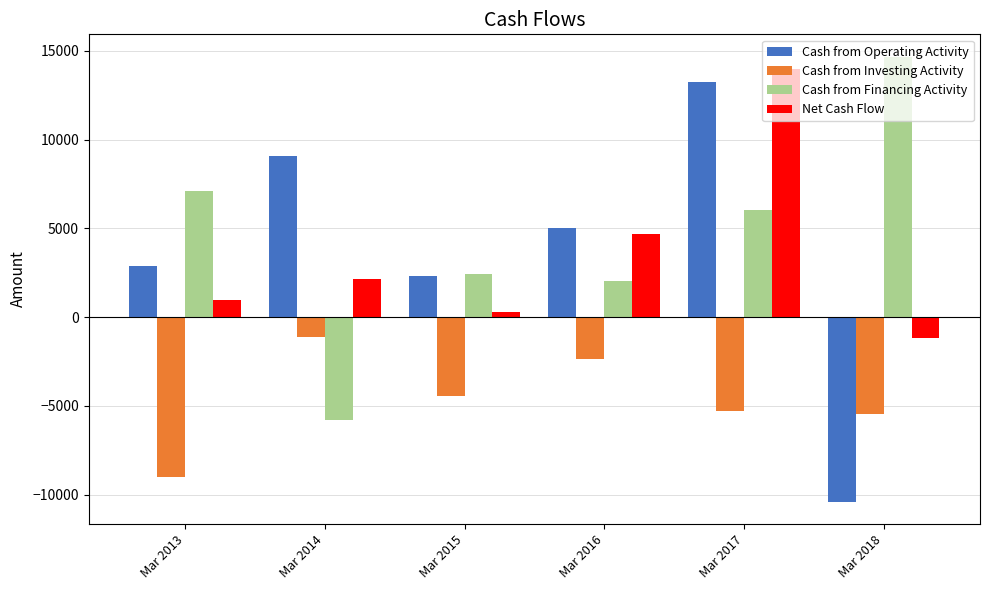

Which category has the lowest value across all series?

Mar 2018